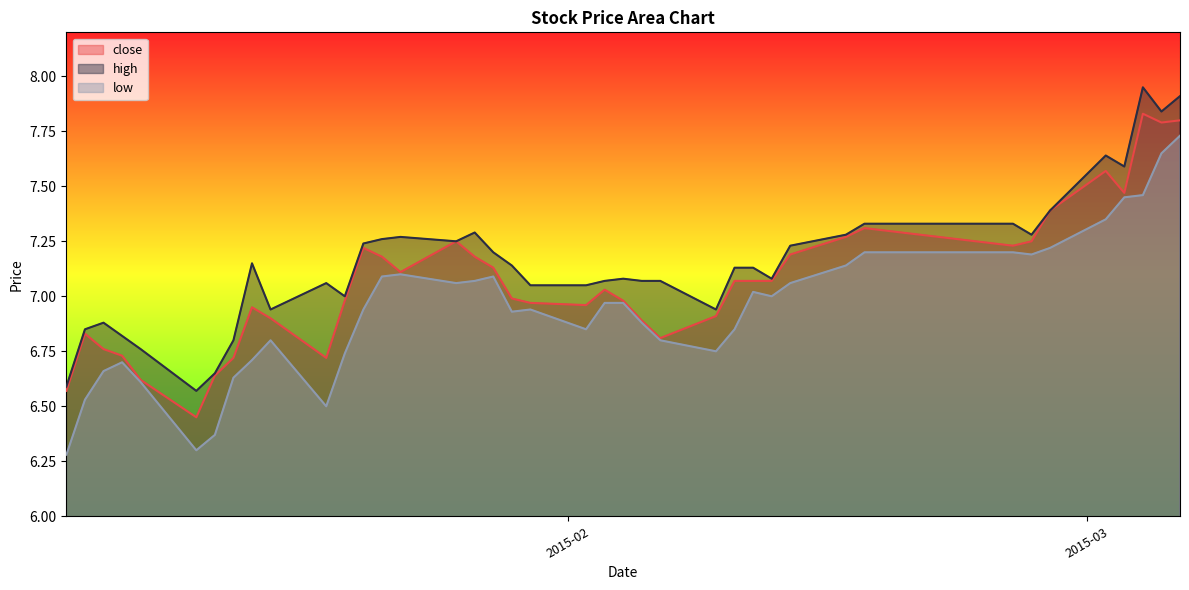

At which category is the sum across all series the highest?

2015-03-06